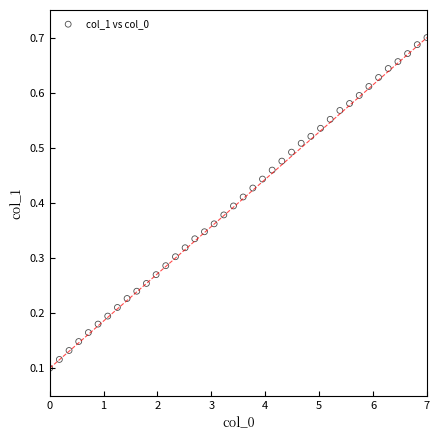

What is the range of X values (max minus min)?

7.0